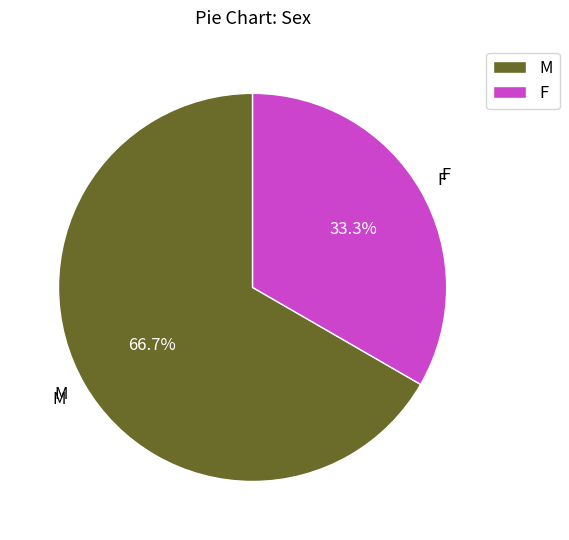

What is the ratio of the value at F to the value at M?

0.5